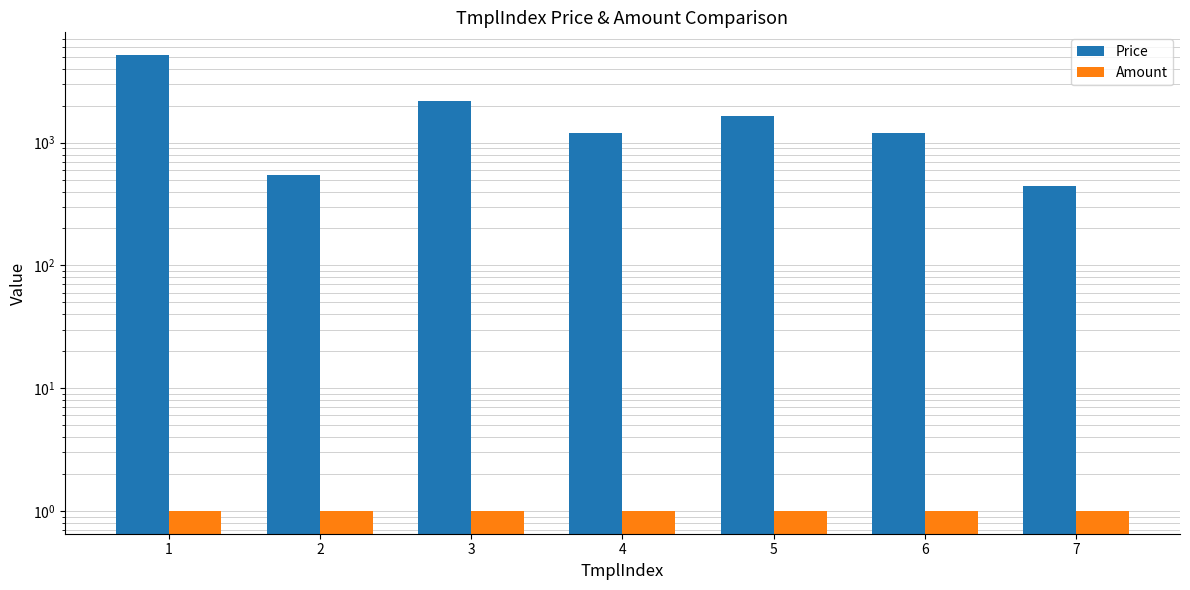

Which label corresponds to the largest value in the chart?

1